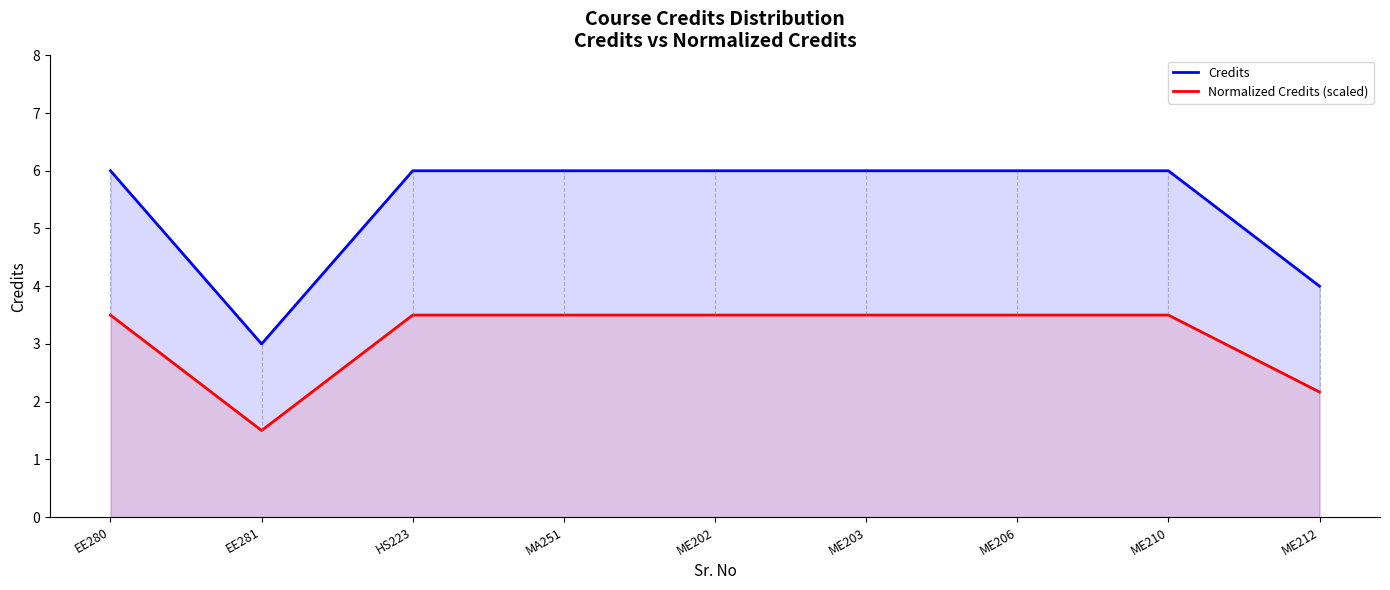

Which has a higher value, MA251 or ME206?

MA251